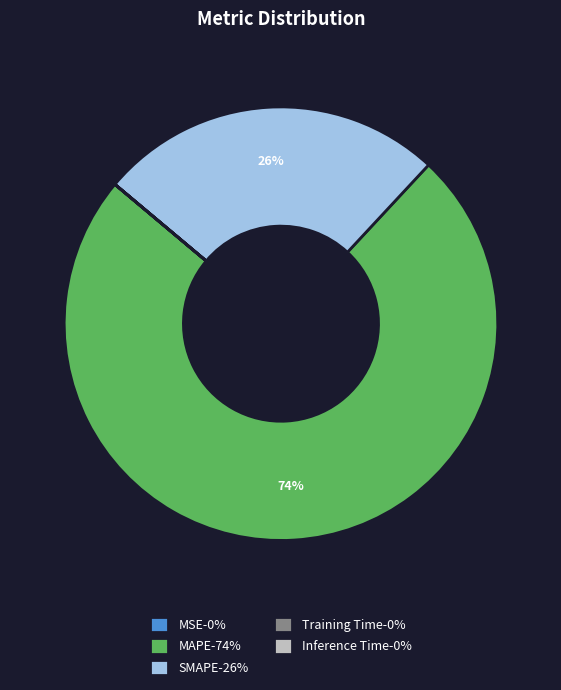

Does SMAPE account for over 50% of the chart?

No